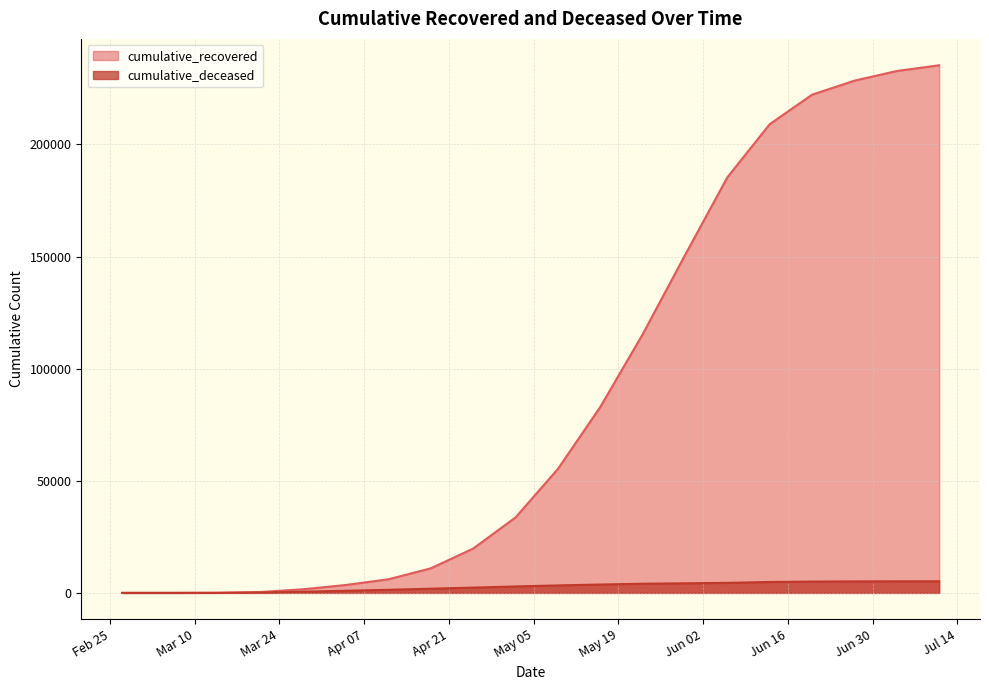

Reading left to right, what are all the values shown in this chart?

cumulative_recovered: 2020-02-27=3	2020-03-07=10	2020-03-14=63	2020-03-21=423	2020-03-28=1635	2020-04-04=3540	2020-04-11=6072	2020-04-18=10950	2020-04-25=19758	2020-05-02=33648	2020-05-09=55270	2020-05-16=82879	2020-05-23=115288	2020-05-30=150604	2020-06-06=185320	2020-06-13=209027	2020-06-20=222184	2020-06-27=228438	2020-07-04=232741	2020-07-11=235303
cumulative_deceased: 2020-02-27=0	2020-03-07=1	2020-03-14=20	2020-03-21=141	2020-03-28=519	2020-04-04=952	2020-04-11=1382	2020-04-18=1868	2020-04-25=2357	2020-05-02=2878	2020-05-09=3338	2020-05-16=3733	2020-05-23=4089	2020-05-30=4275	2020-06-06=4472	2020-06-13=4868	2020-06-20=5040	2020-06-27=5129	2020-07-04=5164	2020-07-11=5187